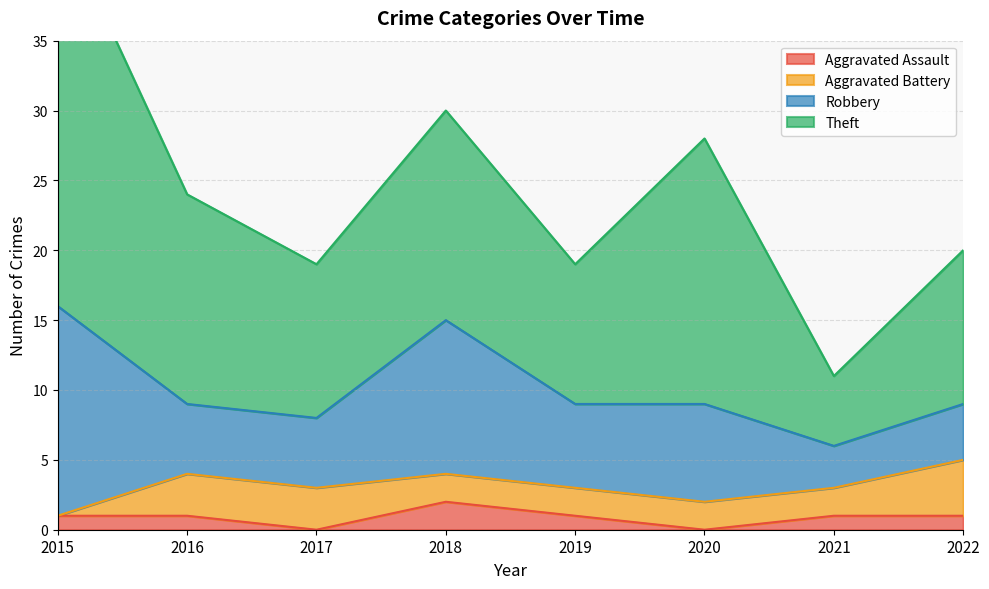

In Aggravated Assault, how many points are lower than both neighbors (excluding endpoints)?

2